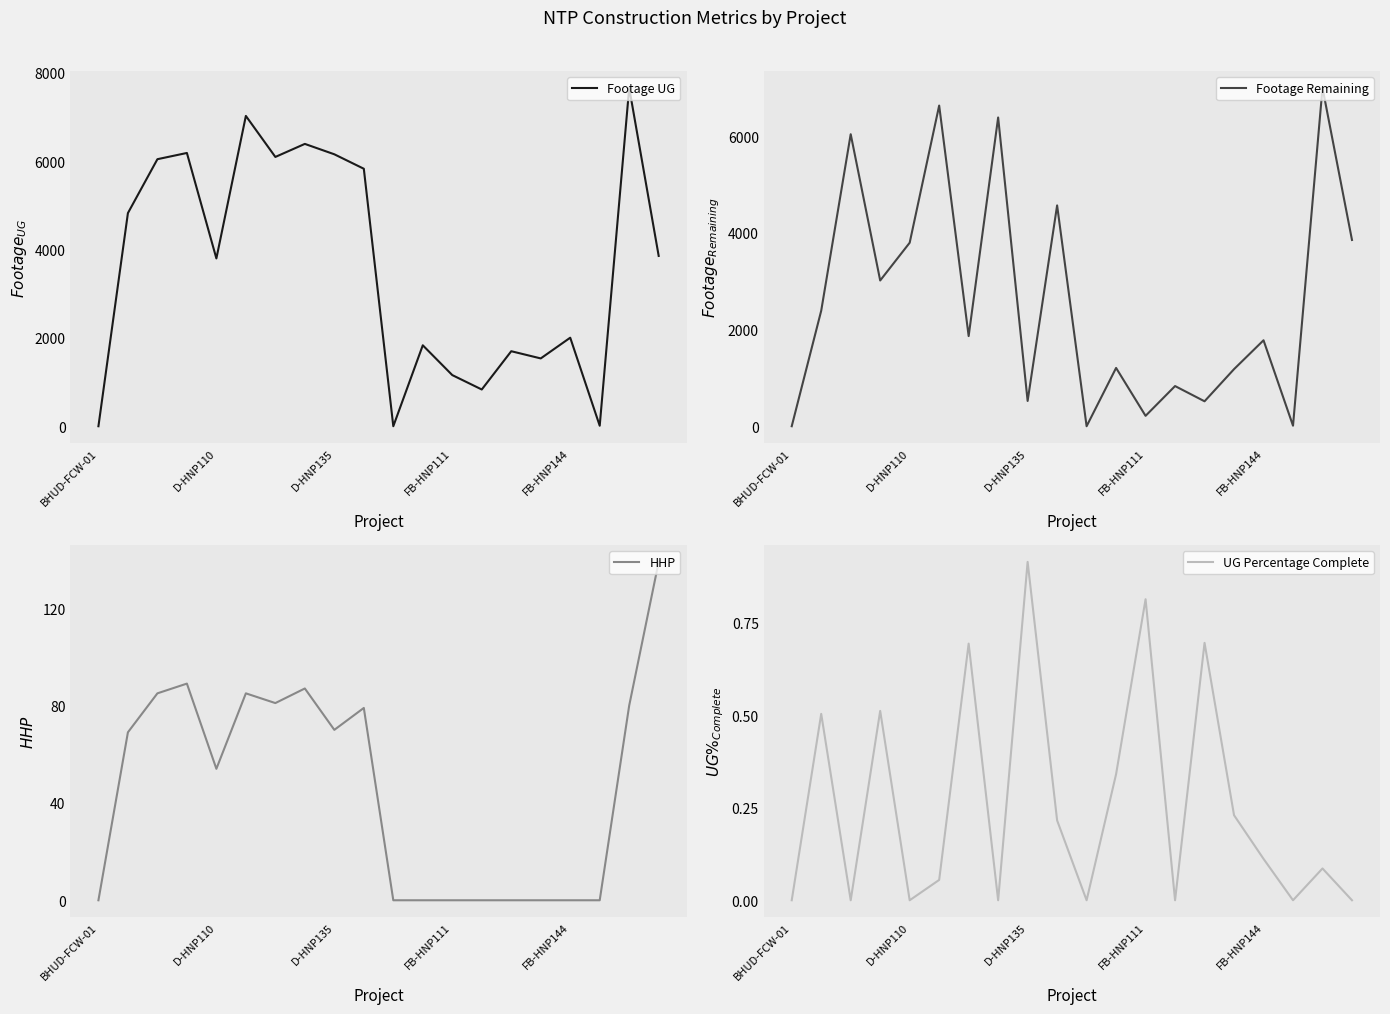

Which category has the highest value in the UG Percentage Complete series?

D-HNP135